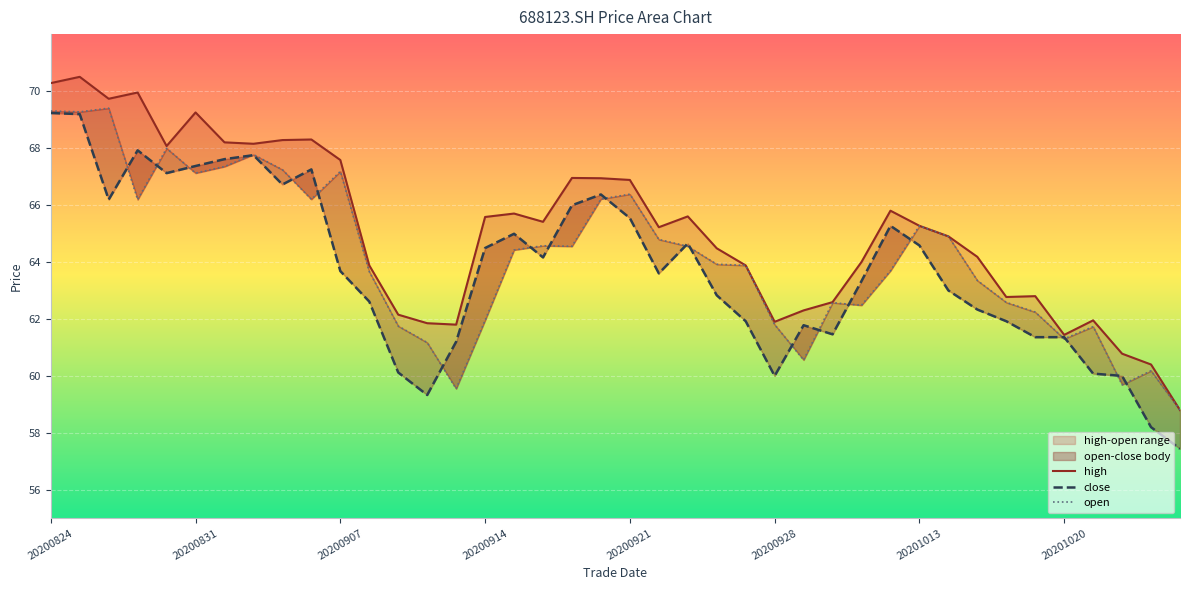

Which category has the lowest value in the high series?

20201026